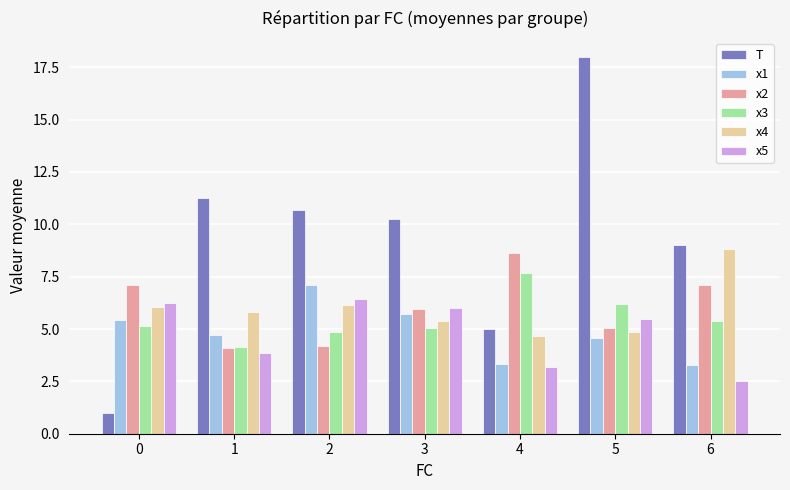

What is the difference between the highest and lowest values at 6?

6.5